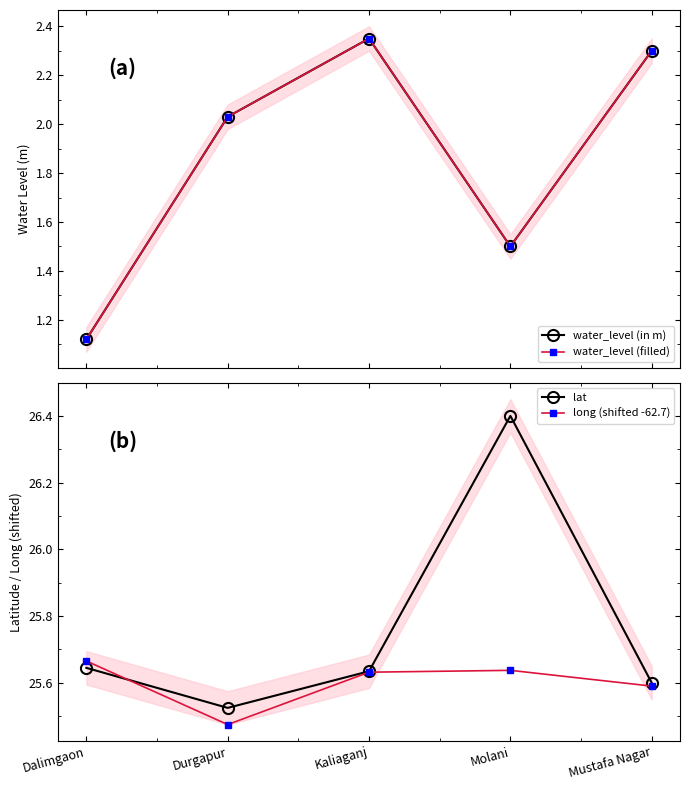

What are all the series names shown in the legend?

water_level (in m), water_level (filled), lat, long (shifted -62.7)